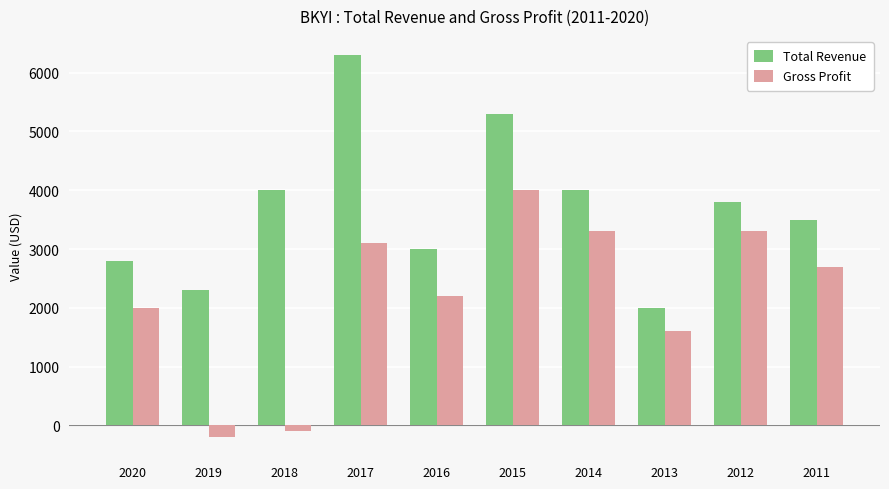

Is the value of Total Revenue at 2013 greater than the value of Gross Profit at 2016?

No